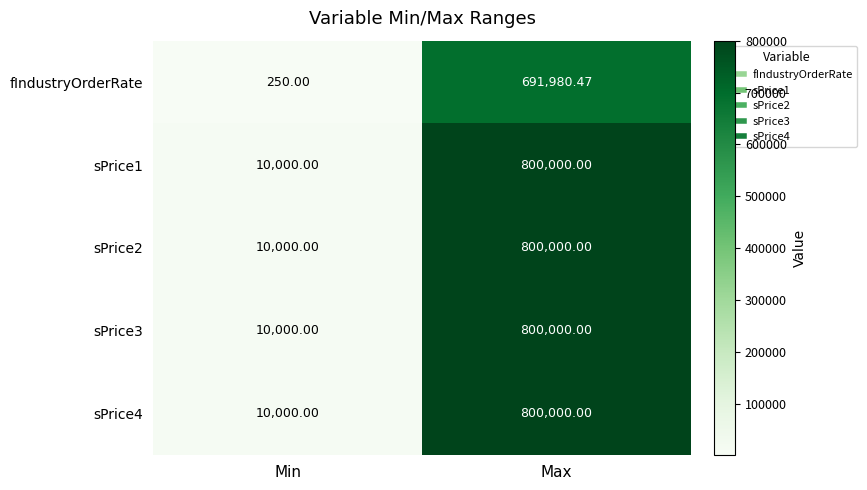

Where is fIndustryOrderRate nearest to the value 346115?

Min